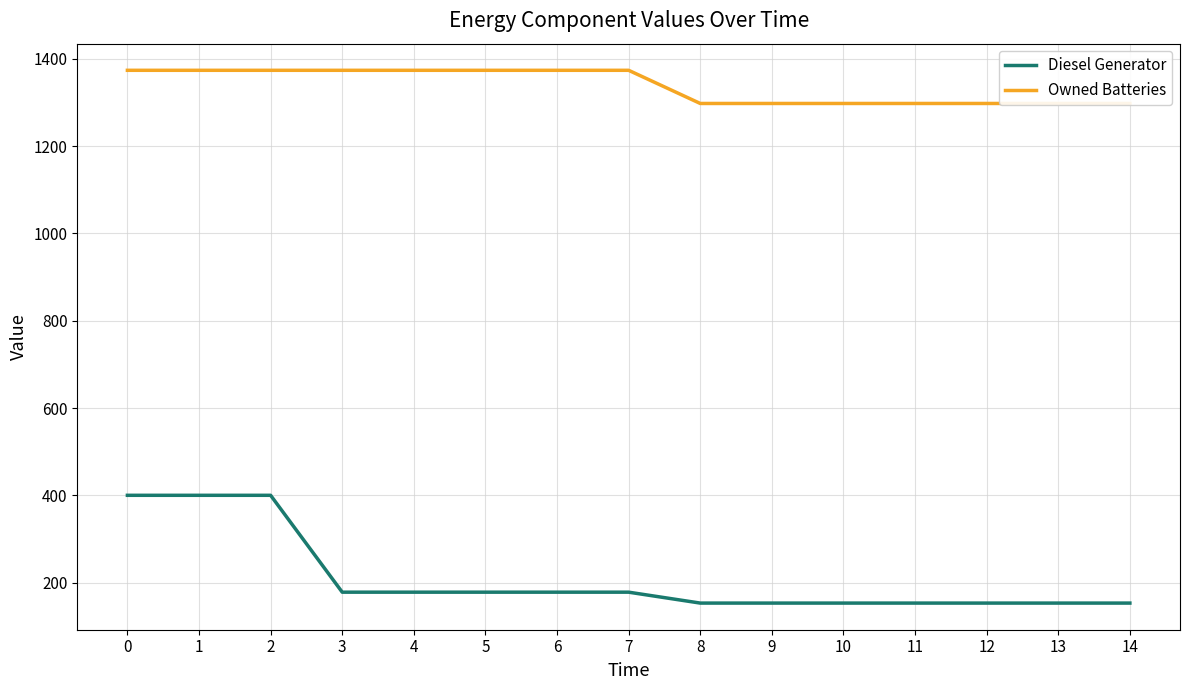

Count the Diesel Generator values in the range 153 to 178.

12